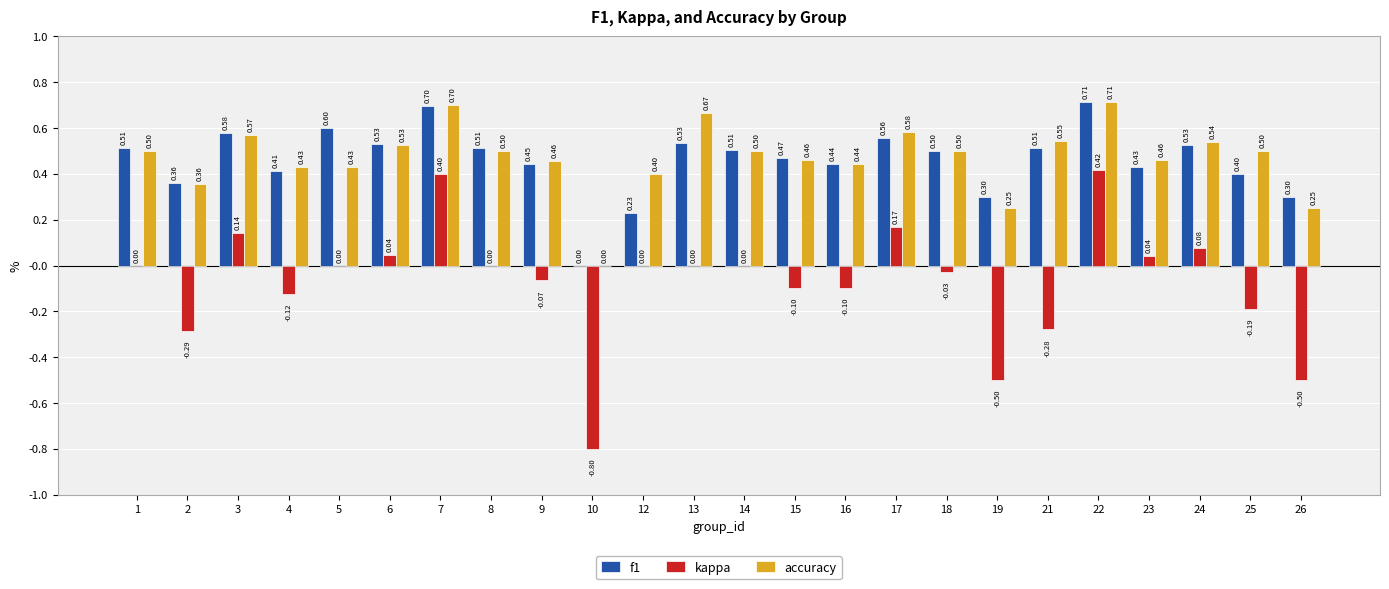

Which series has the largest total across all categories?

accuracy